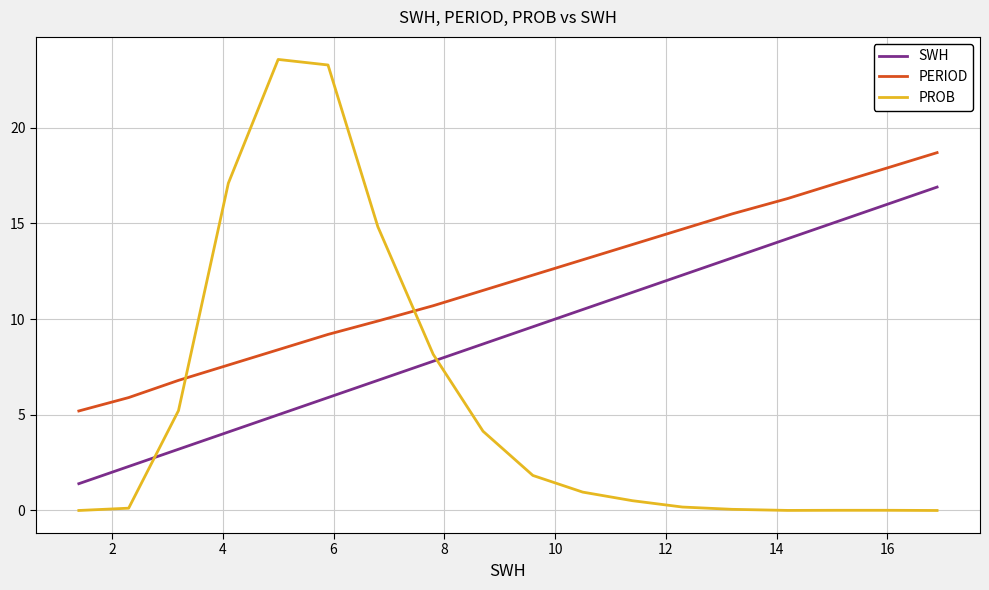

Count the number of categories in the chart.

18